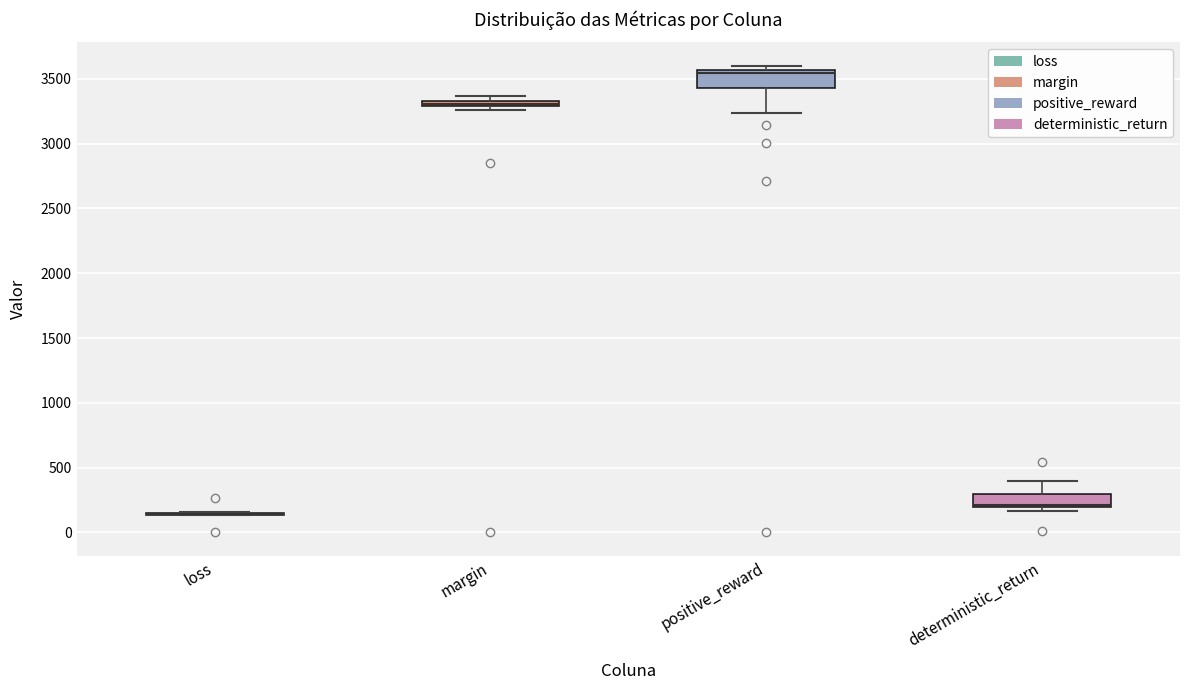

Where is the lower edge of the box for margin on the y-axis? The values are not printed on the chart, so give them approximately, as read against the axis.

3300